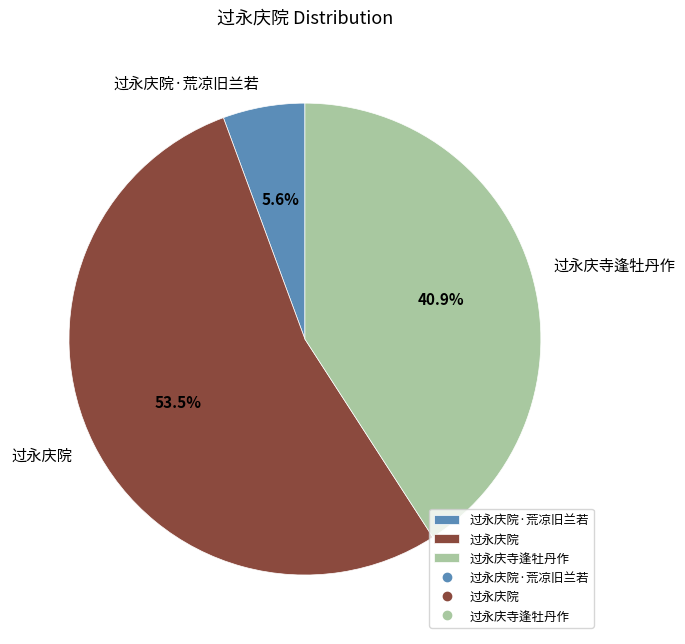

Count the number of slices in the pie.

3